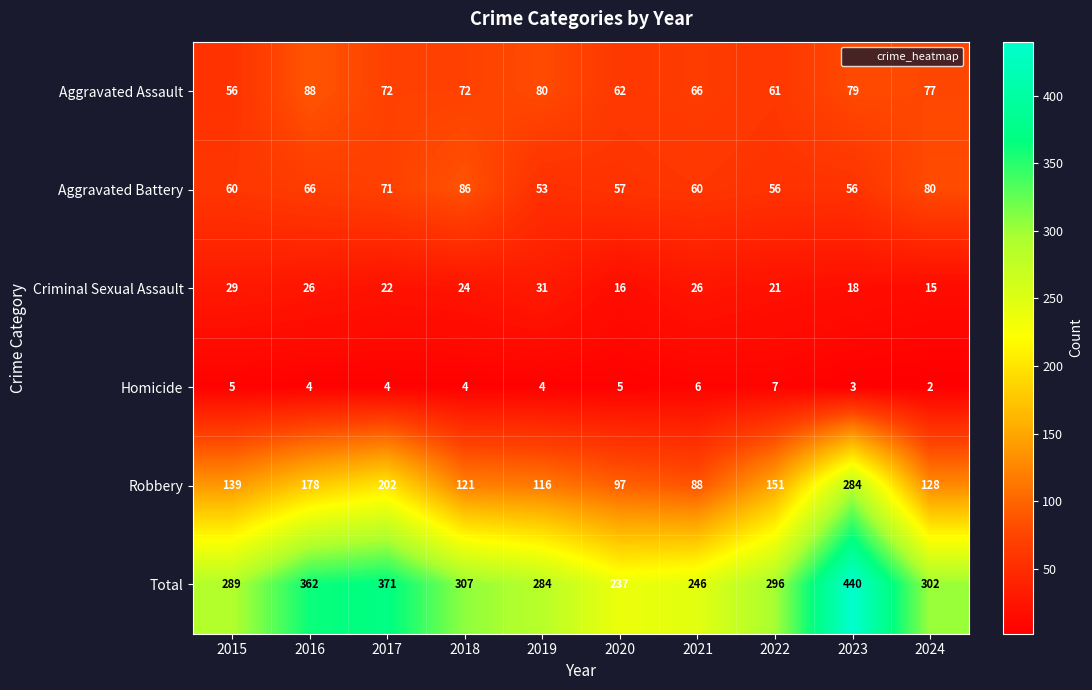

What is the smallest value displayed?

2